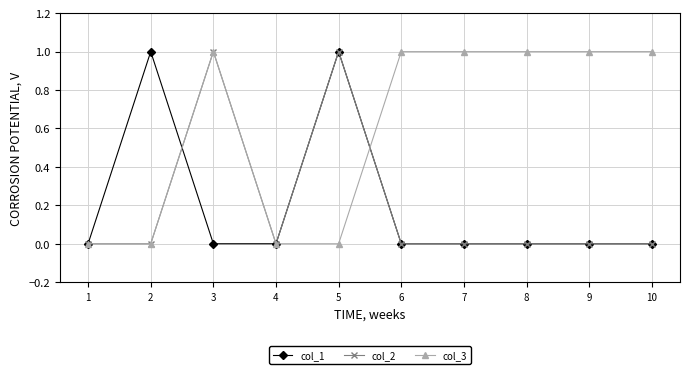

How many lines are shown in the chart?

3